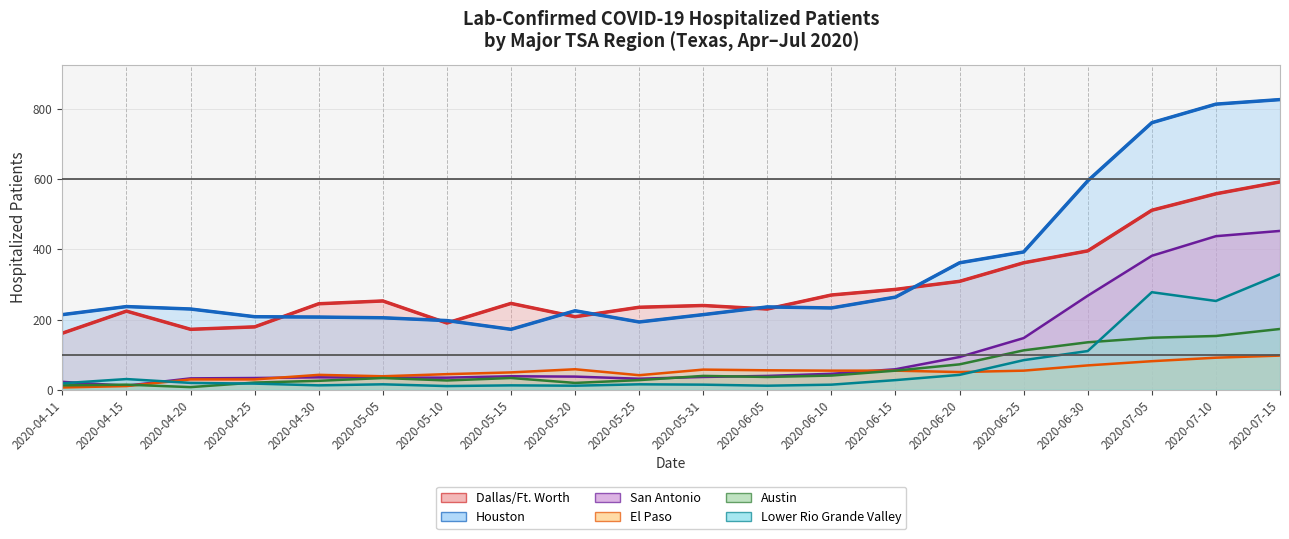

What is the spread (max minus min) of values at 2020-07-10?

724